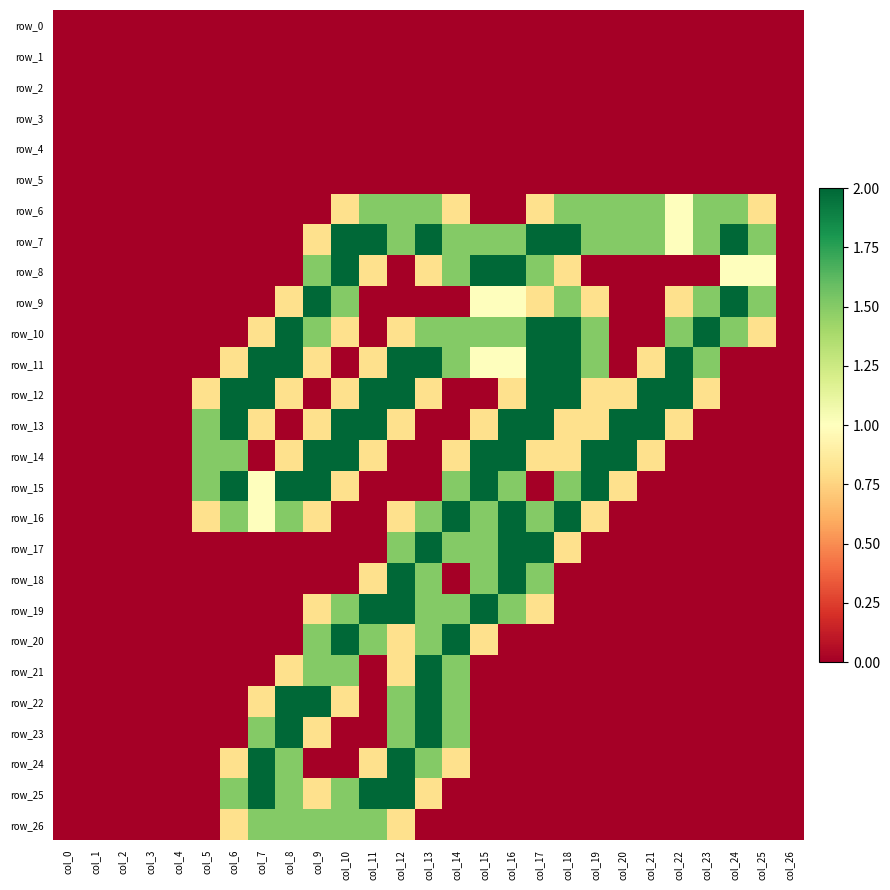

True or false: row_14 has a value of 1.3 at col_20.

False